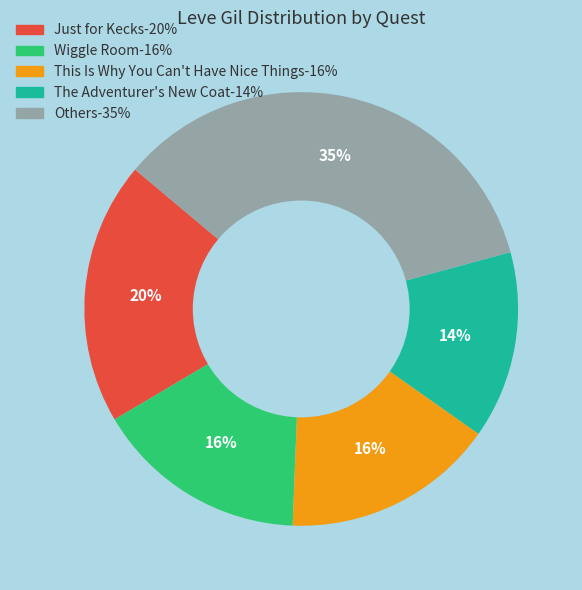

Does any single category account for the majority?

No